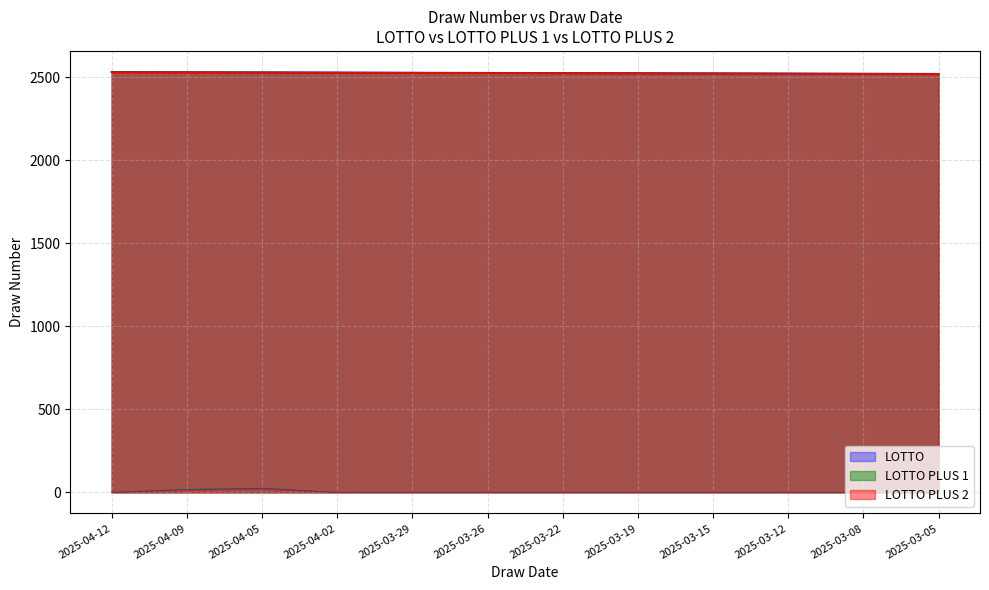

Is the value of LOTTO at 2025-03-15 greater than the value of LOTTO PLUS 1 at 2025-03-15?

Yes